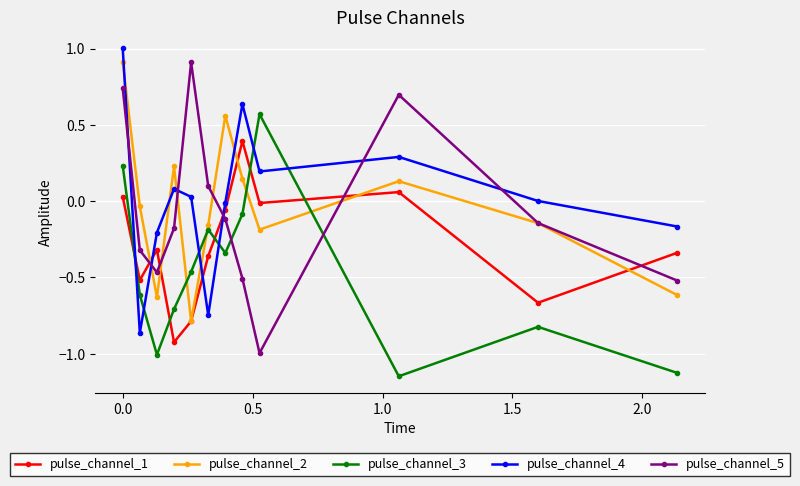

What is the maximum value shown in the chart?

1.0